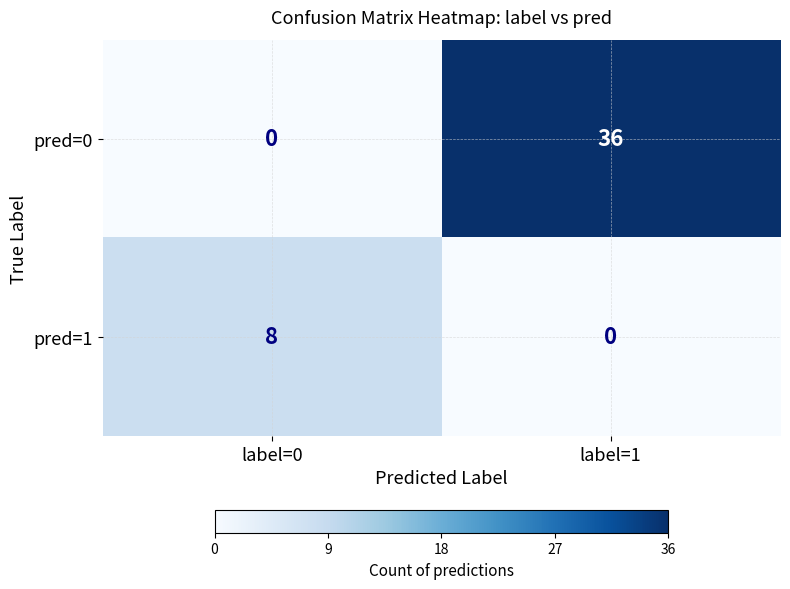

At how many categories does at least one series exceed 4?

2